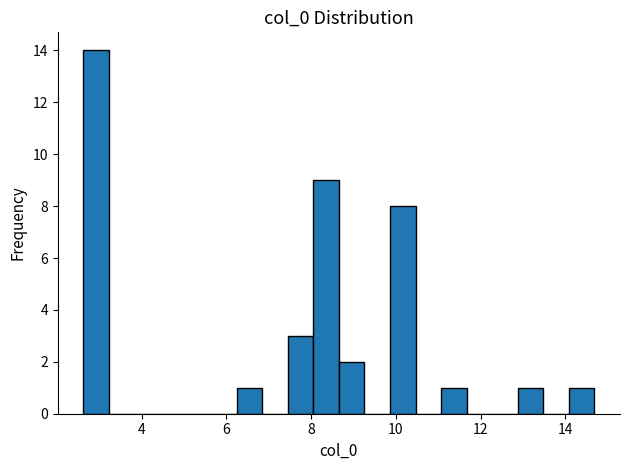

Read against the x-axis, roughly where is the centre of the tallest bar?

3.0